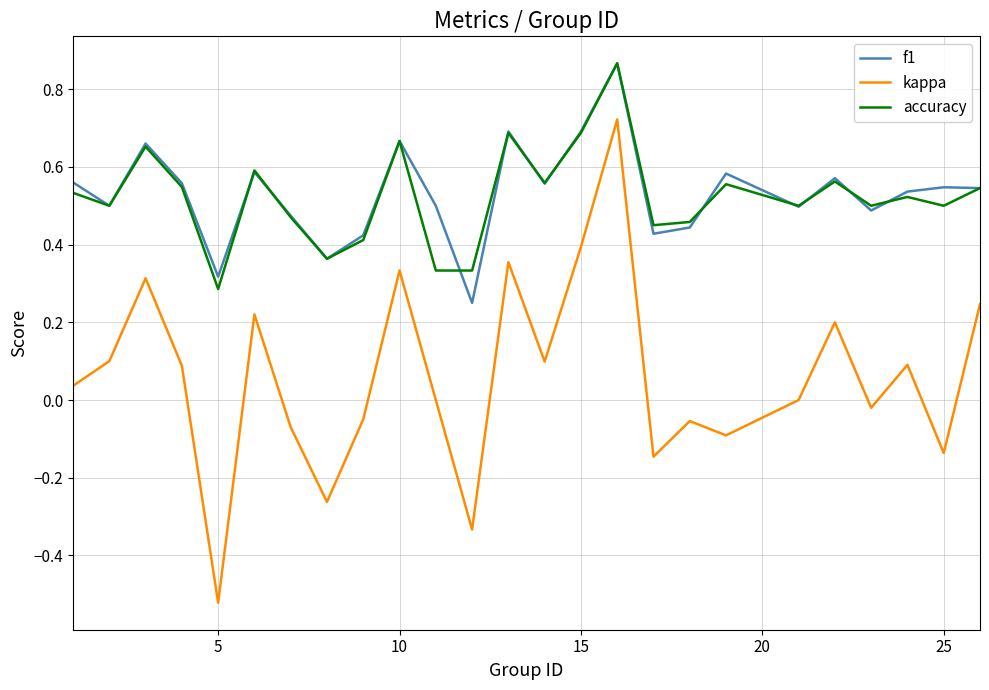

Which series has the largest range (max minus min)?

kappa